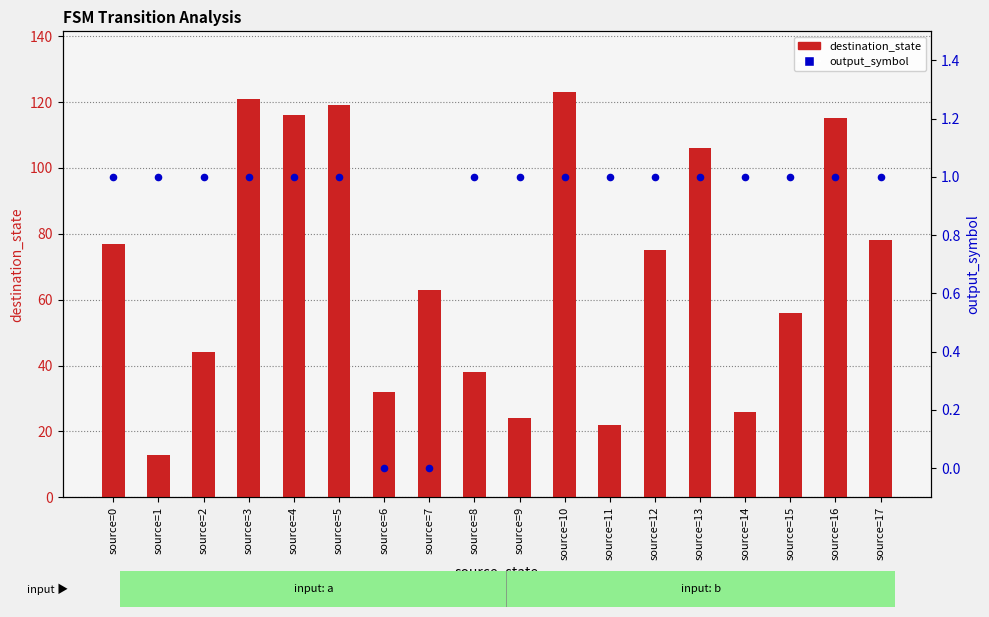

What is the total value across all series at source=5?

120